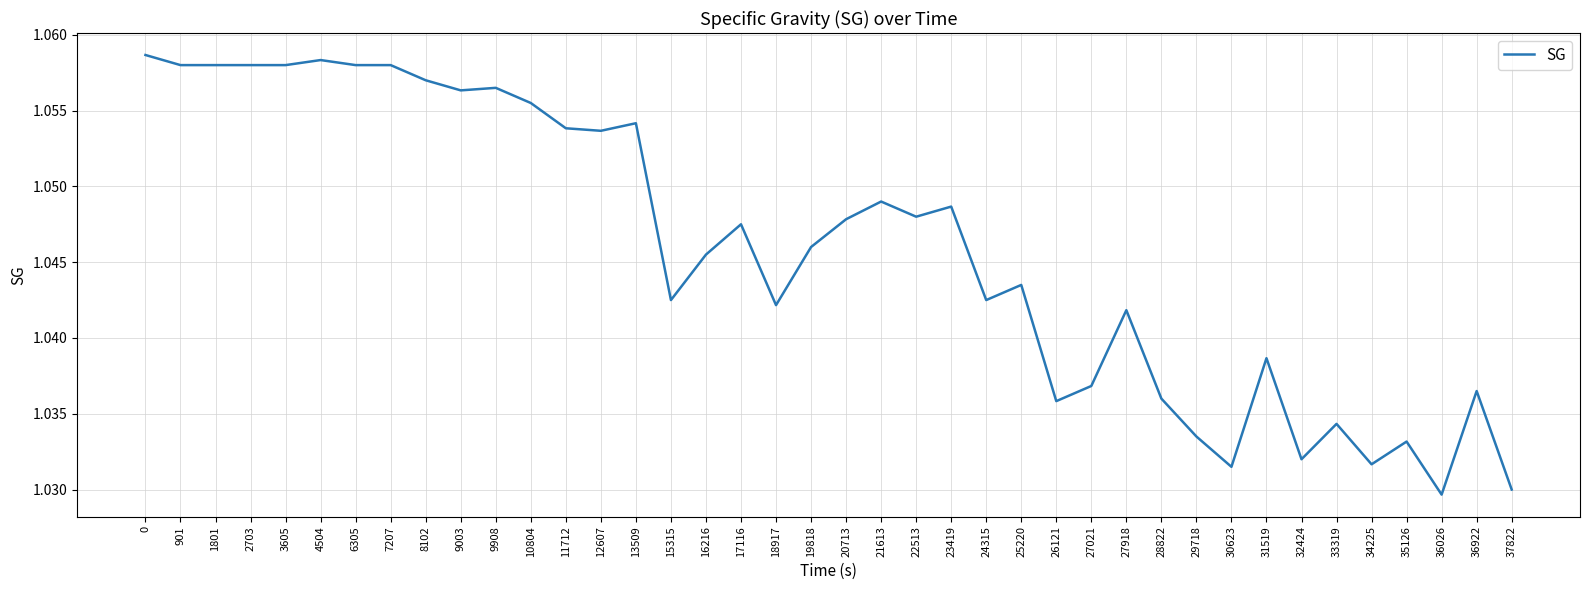

The value at 0 is 0.4. True or false?

False